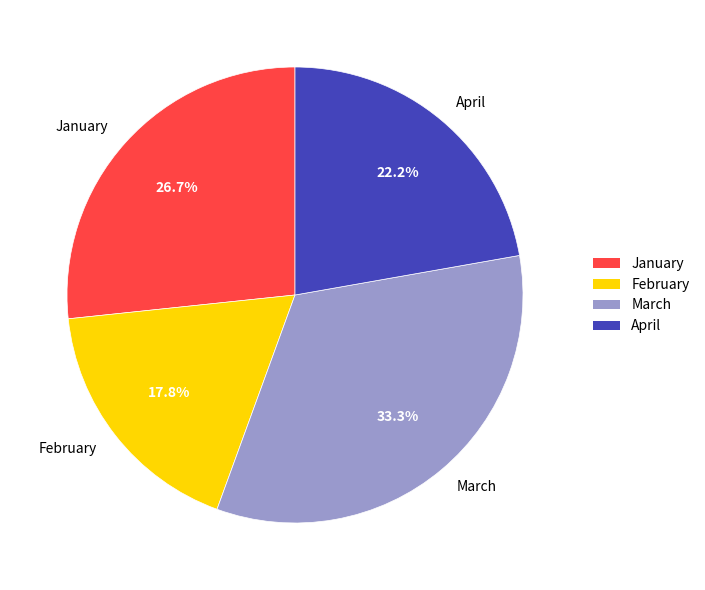

Which has a higher value, March or February?

March